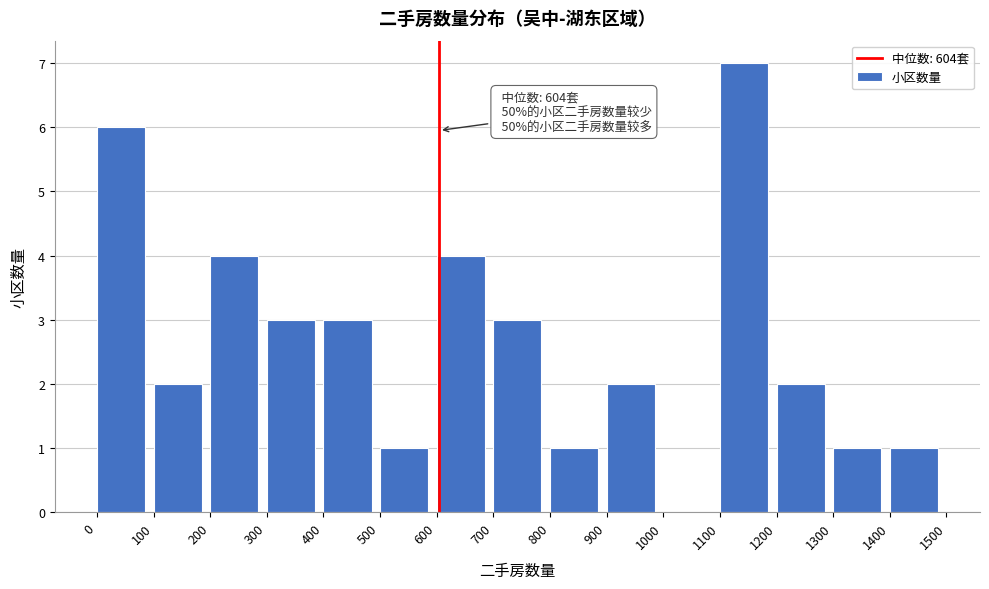

Over which range of the x-axis is the bar tallest?

1100 to 1200